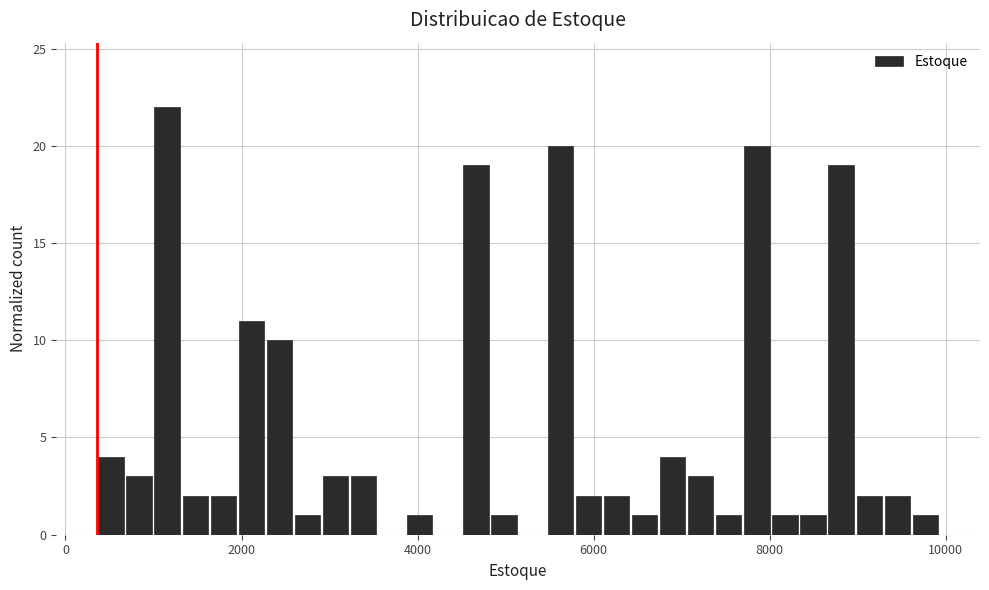

Around what value on the x-axis is the tallest bar? Give the approximate position of its centre, as read against the axis.

1200